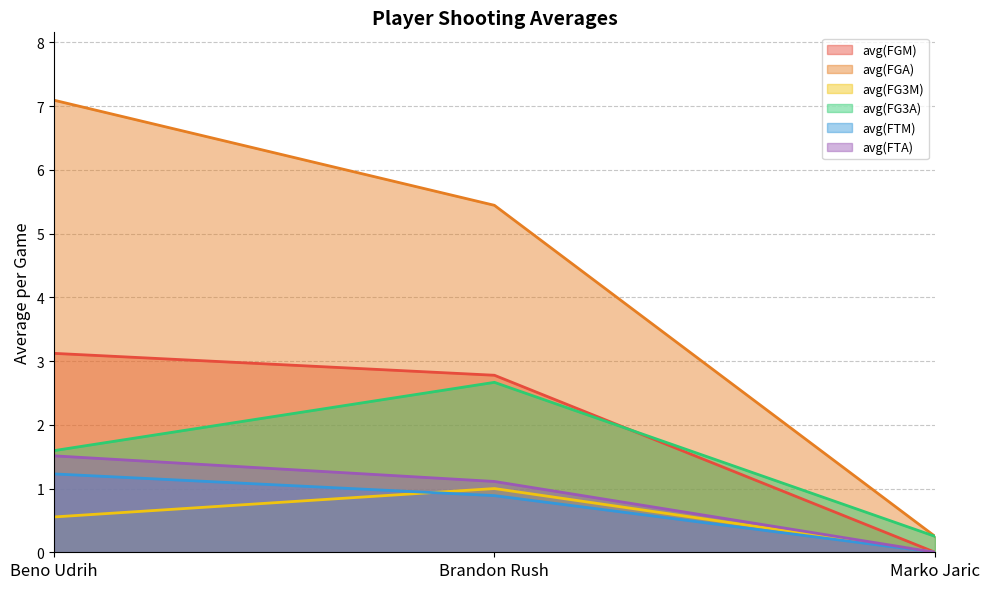

What is the difference between the avg(FTM) values at Marko Jaric and Beno Udrih?

1.2